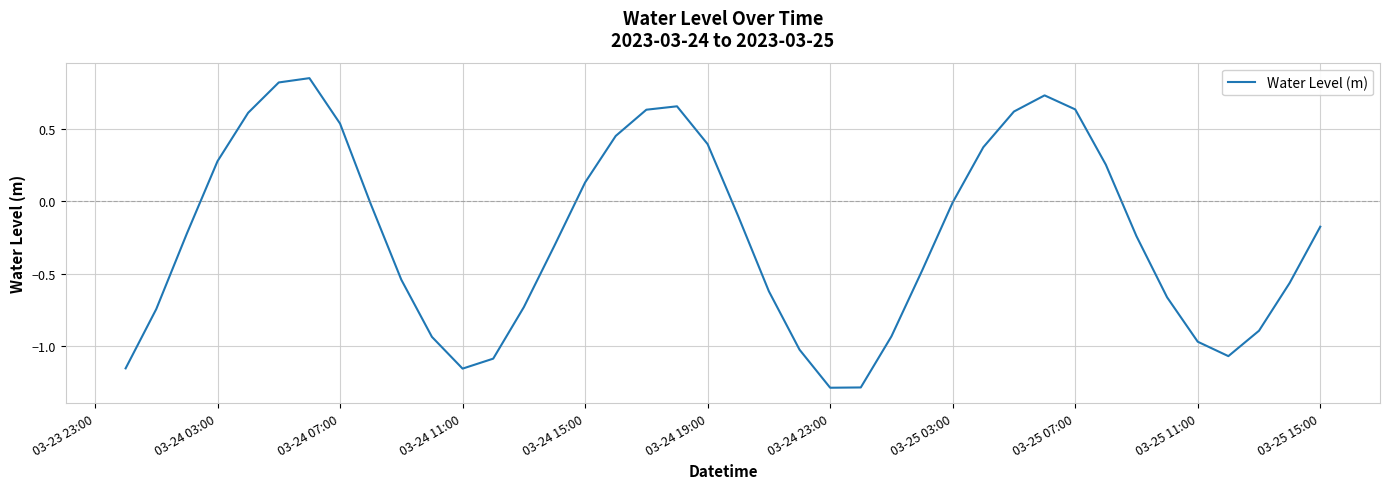

What is the minimum value shown in the chart?

-1.3